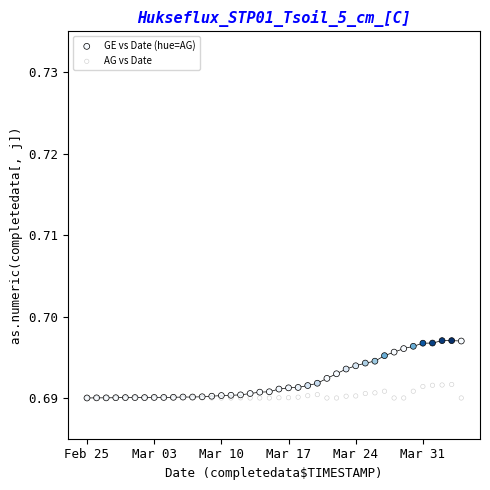

What are all the series names shown in the legend?

GE vs Date (hue=AG), AG vs Date